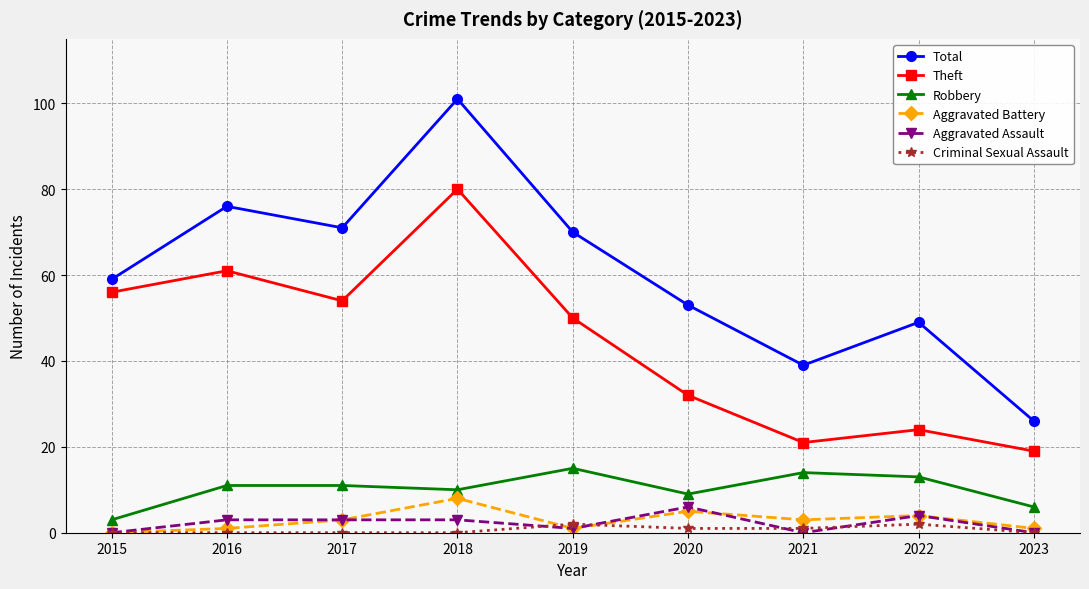

In Aggravated Battery, how many points are lower than both neighbors (excluding endpoints)?

2